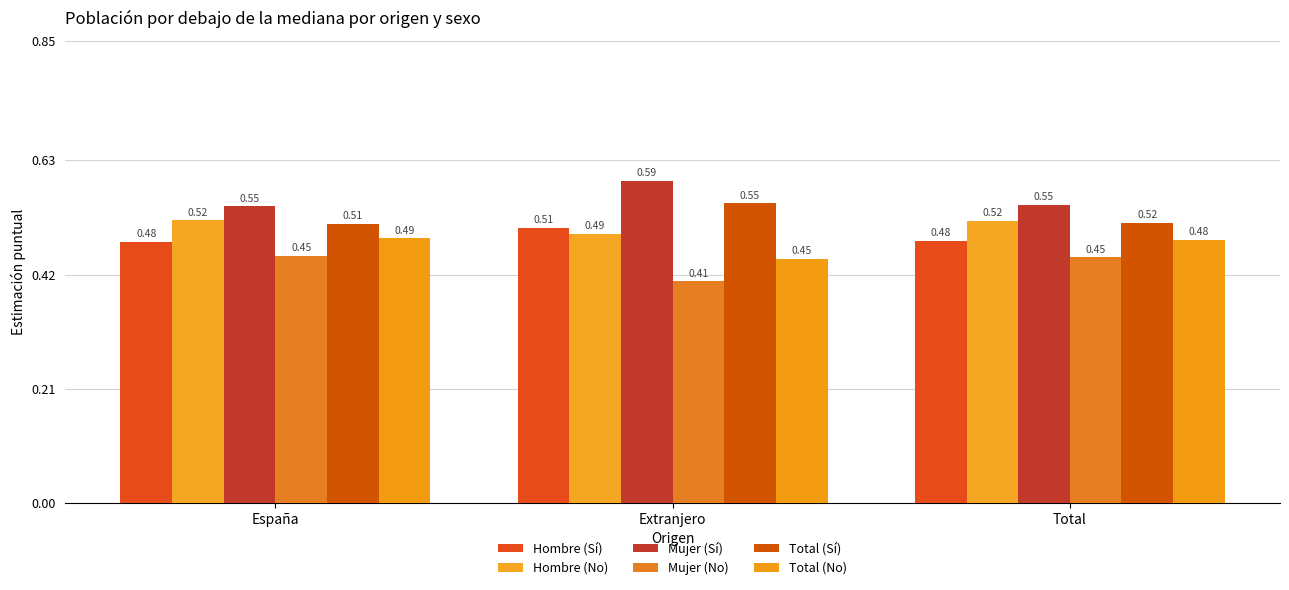

True or false: Hombre (No) has a value of 0.5 at Extranjero.

True